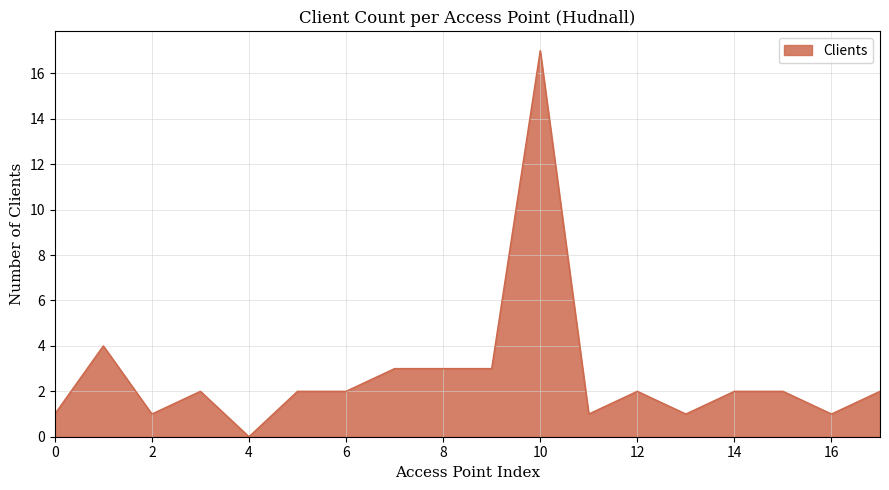

Count the number of categories in the chart.

18